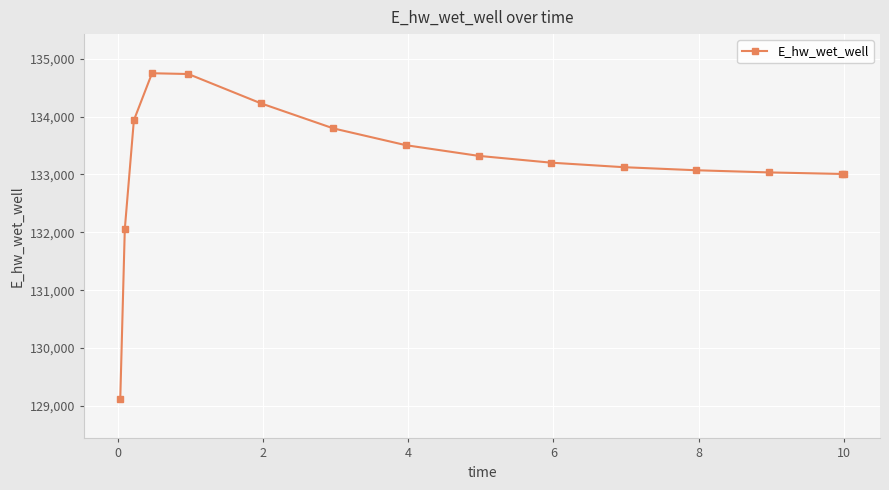

What is the minimum value shown in the chart?

129115.1